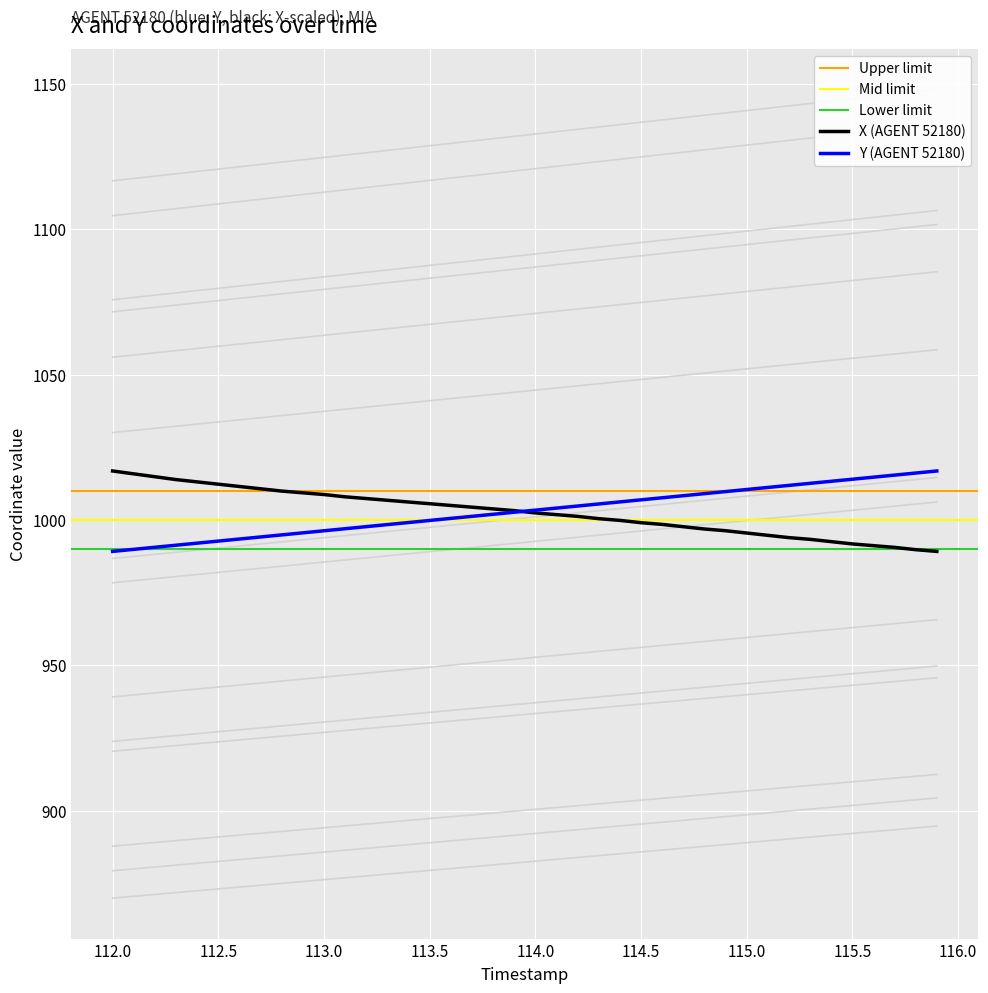

What is the highest value of the Y (AGENT 52180) series?

1016.9